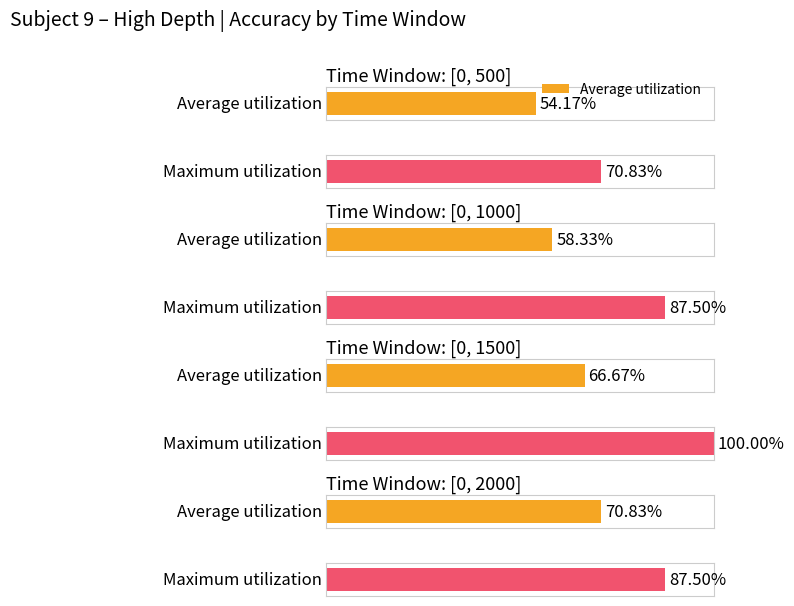

What is the average value of the Average utilization series?

0.6